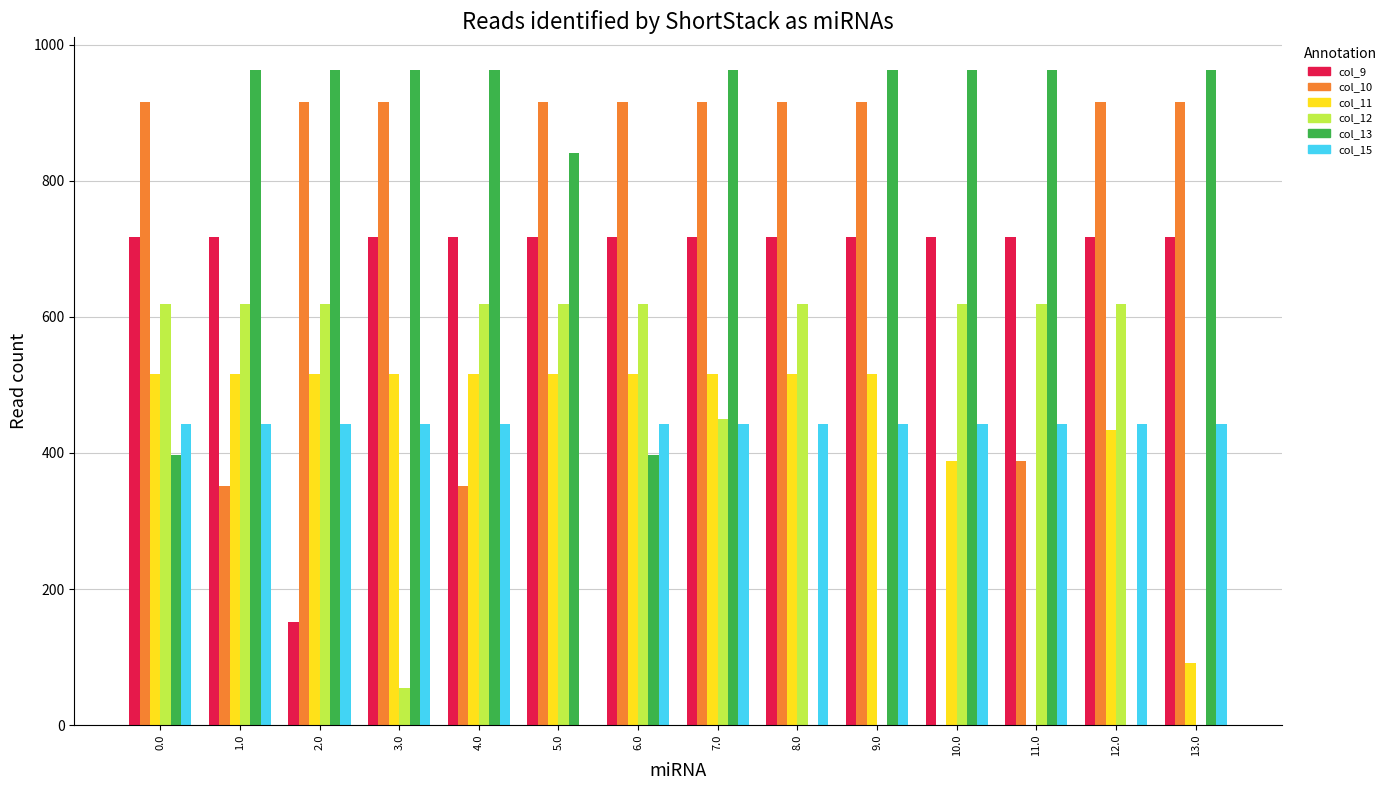

How many groups of bars are there?

14